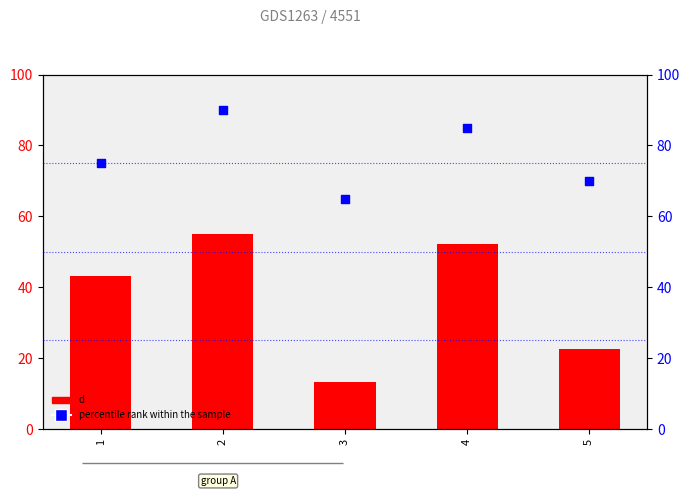

At which category is the sum across all series the highest?

2